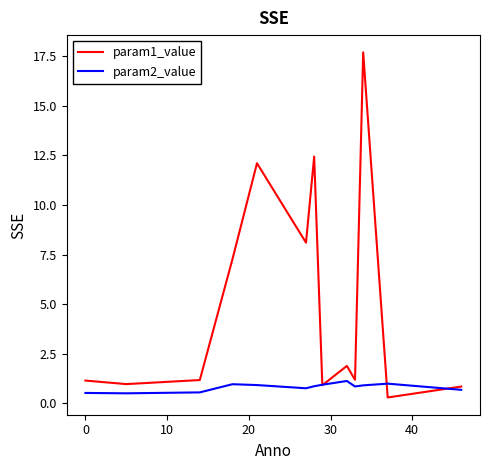

Rank the series by their average value, from highest to lowest.

param1_value, param2_value